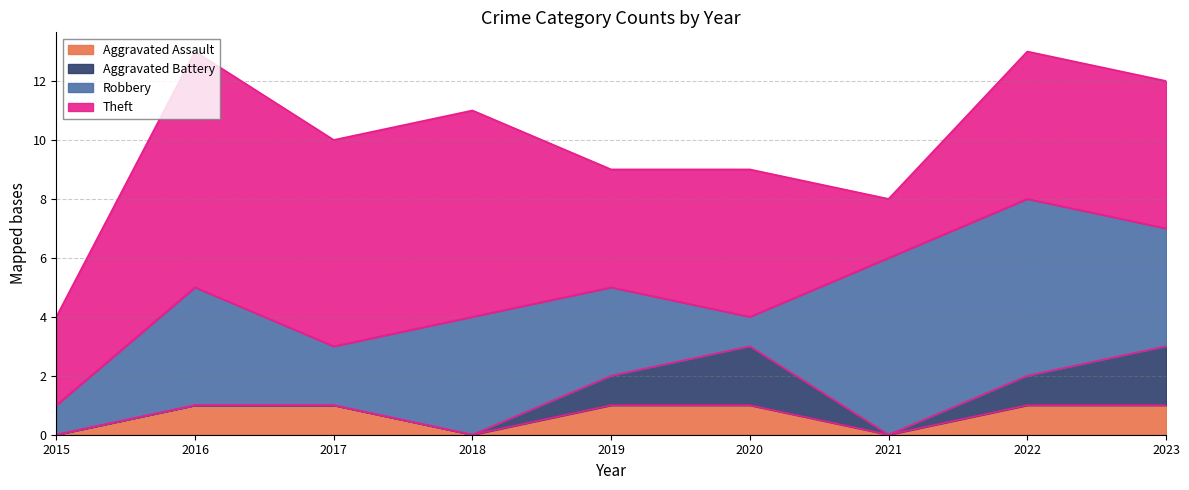

At which label does Robbery reach its minimum?

2015